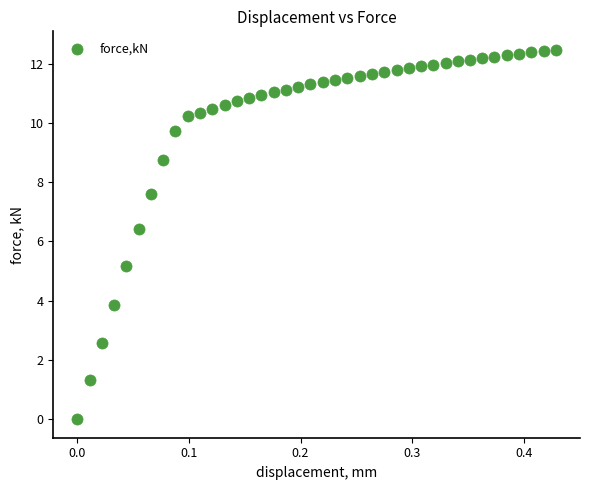

What is the range of X values (max minus min)?

0.4